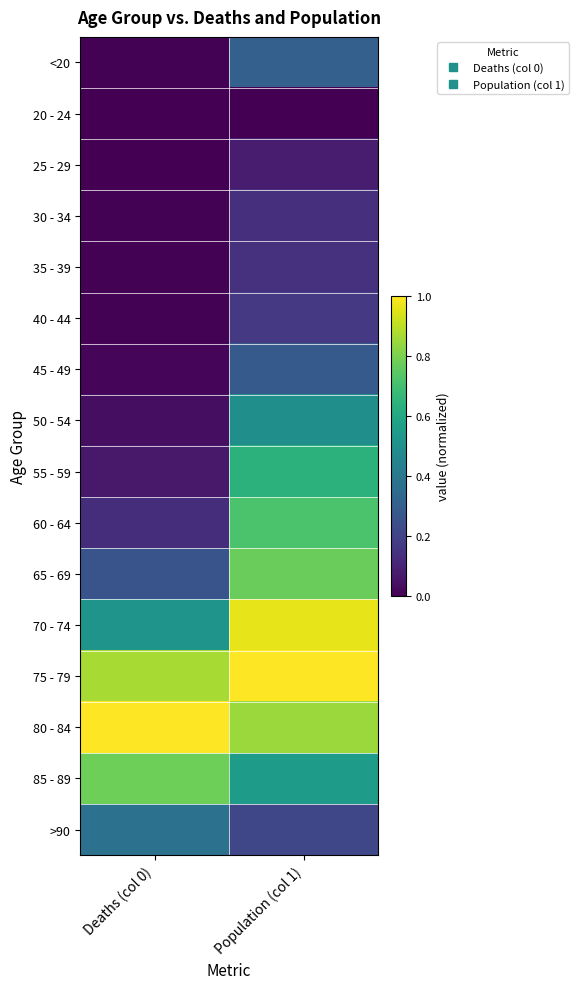

Which series has the largest range (max minus min)?

60 - 64